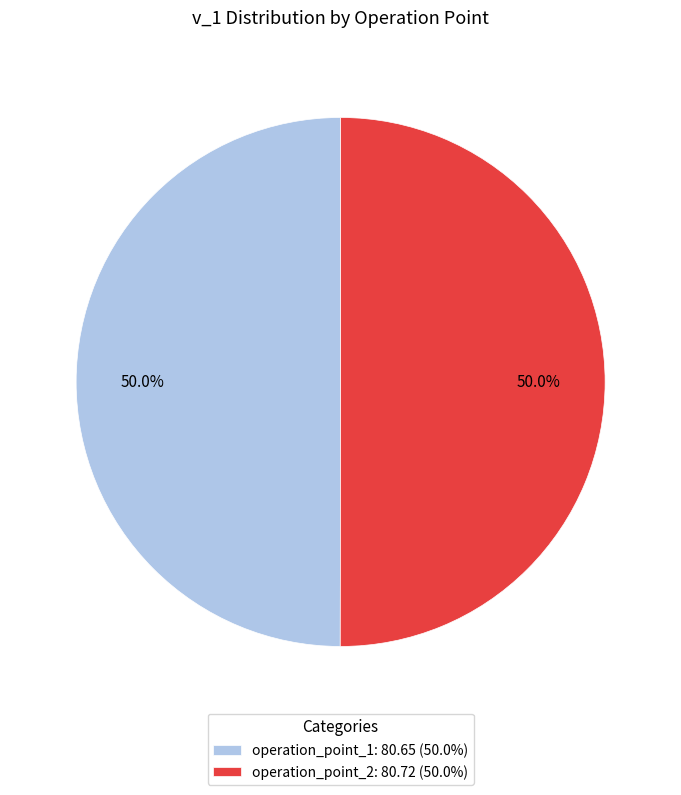

Is it true that operation_point_1 is 50% of the pie?

True